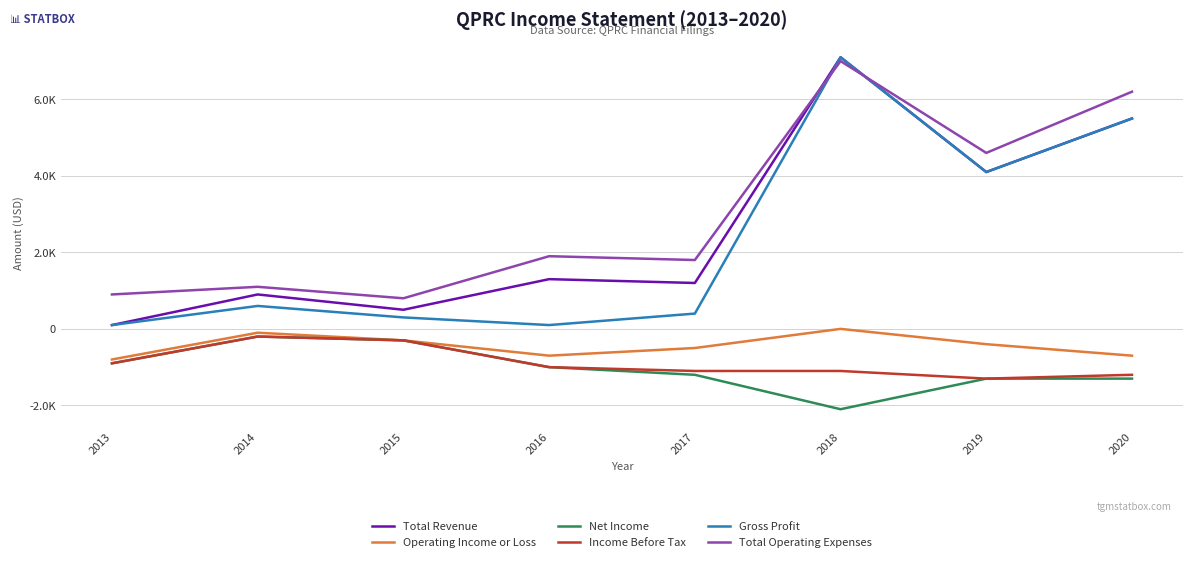

At which label does Total Revenue reach its peak?

2018